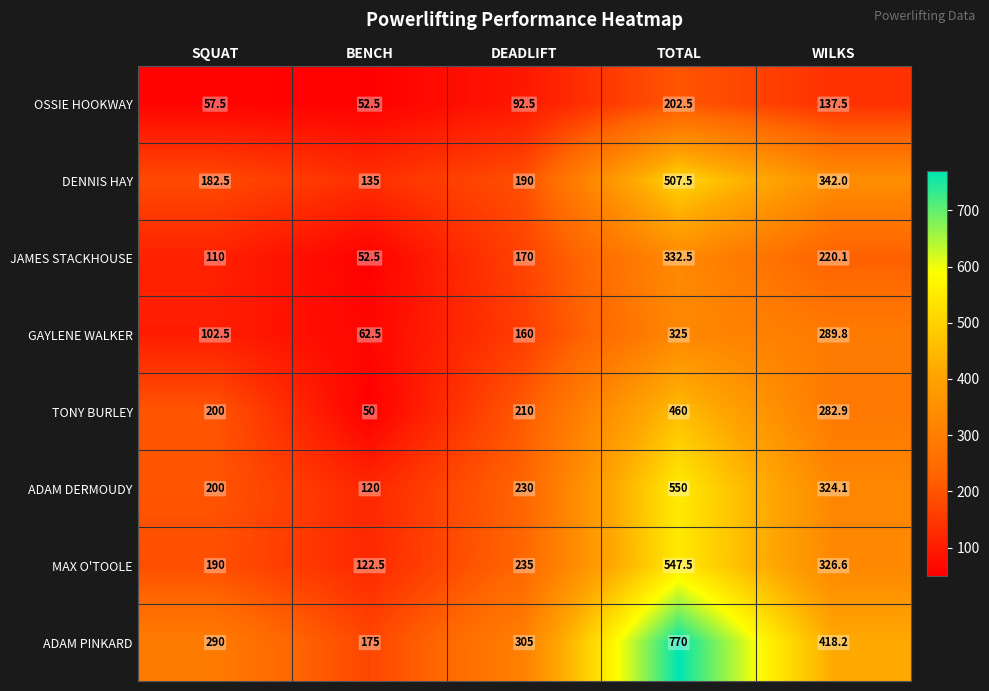

At how many categories does at least one series exceed 537?

1